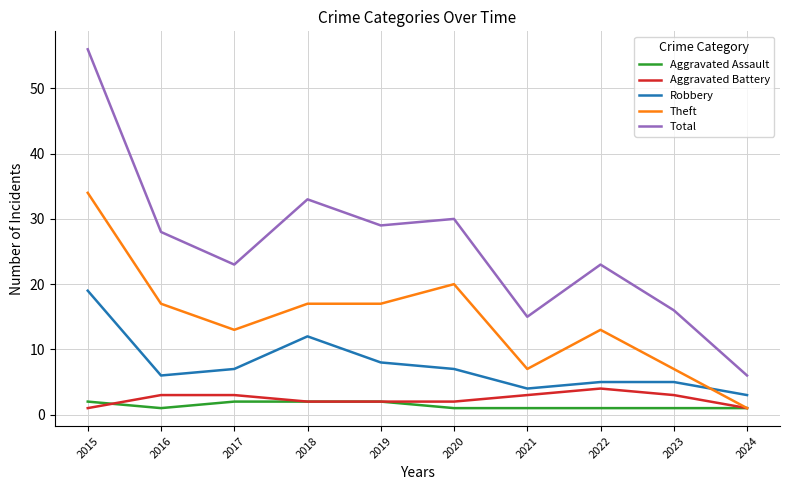

Is it true that Robbery equals 6 at 2016?

True